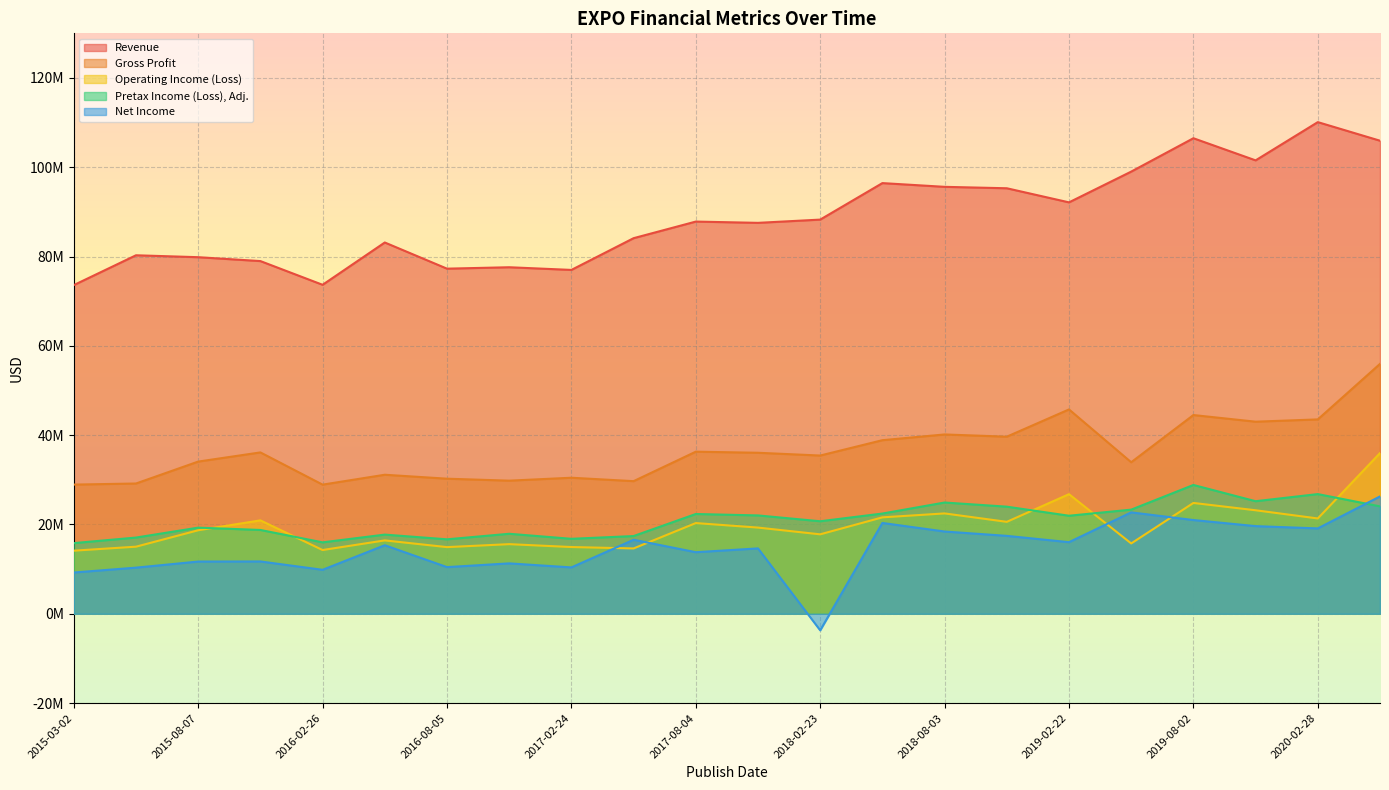

Is it true that Net Income equals 17453000 at 2018-11-02?

True